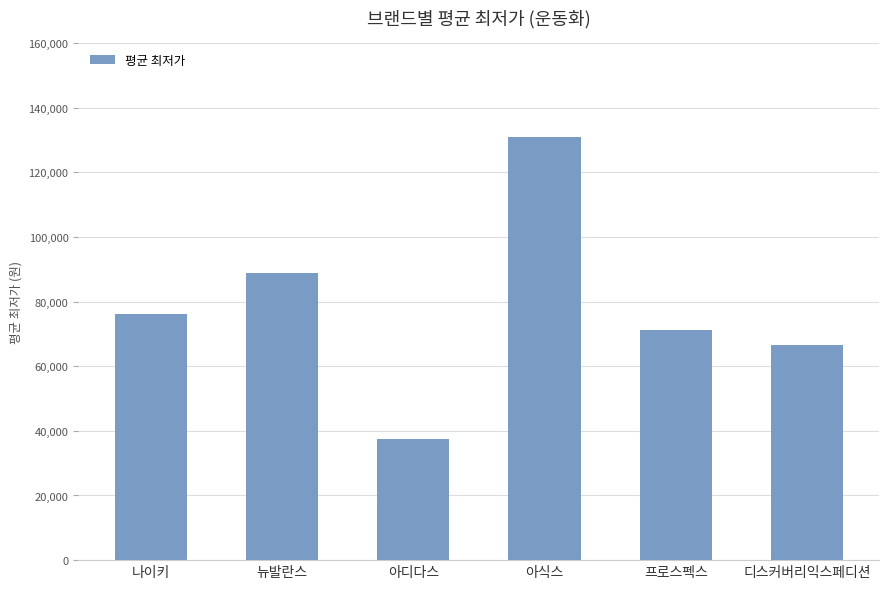

Rank the categories by value from lowest to highest.

아디다스, 디스커버리익스페디션, 프로스펙스, 나이키, 뉴발란스, 아식스